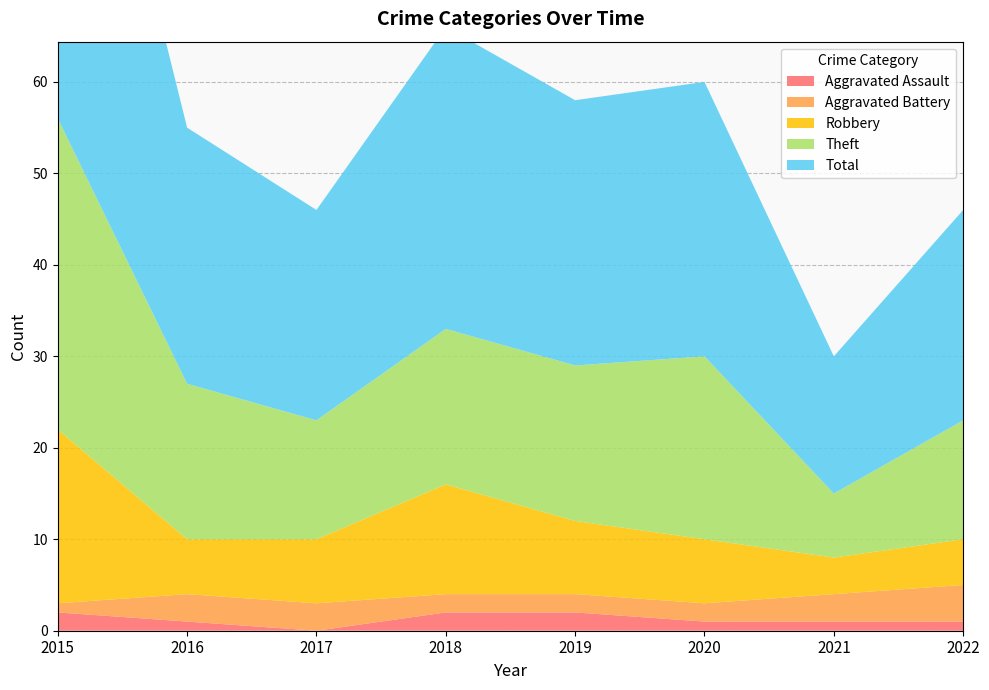

Reading right to left, transcribe all the data shown in this chart.

Aggravated Assault: 1	1	1	2	2	0	1	2
Aggravated Battery: 4	3	2	2	2	3	3	1
Robbery: 5	4	7	8	12	7	6	19
Theft: 13	7	20	17	17	13	17	34
Total: 23	15	30	29	33	23	28	56